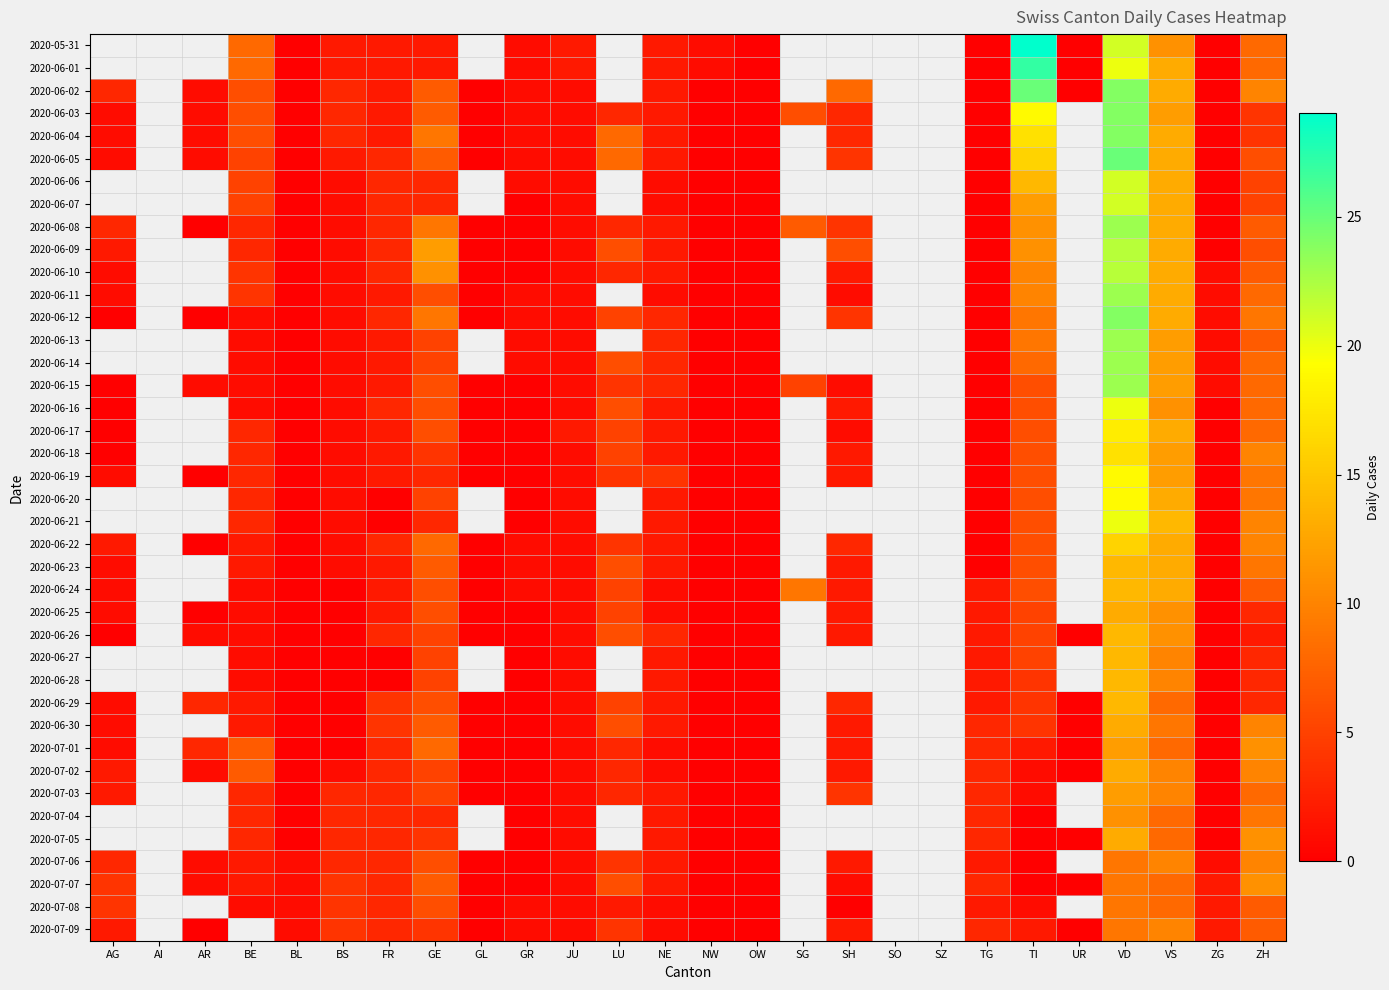

What is the total value across all series at GR?

16.0